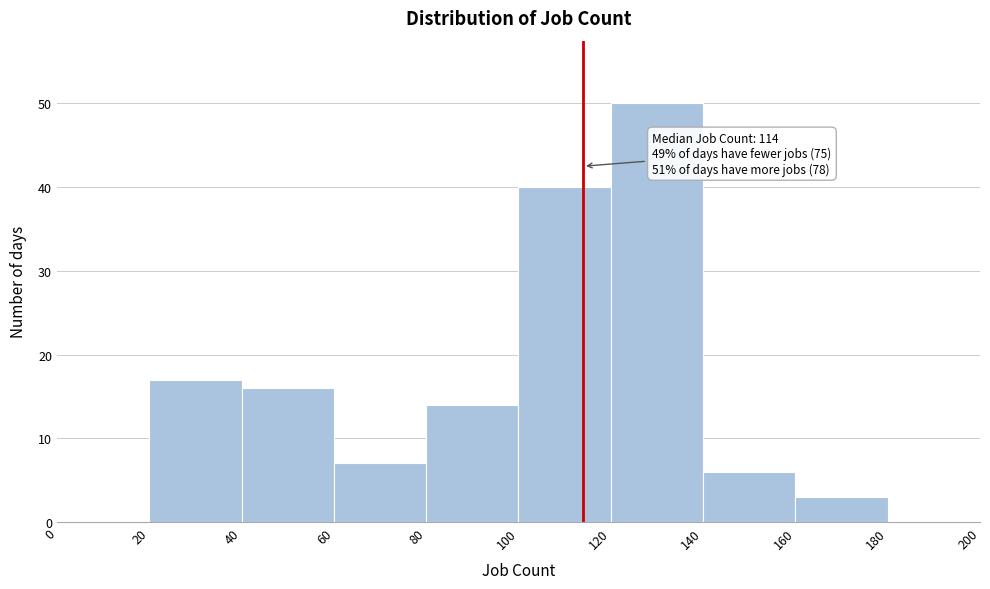

Which range on the x-axis has the tallest bar?

120 to 140